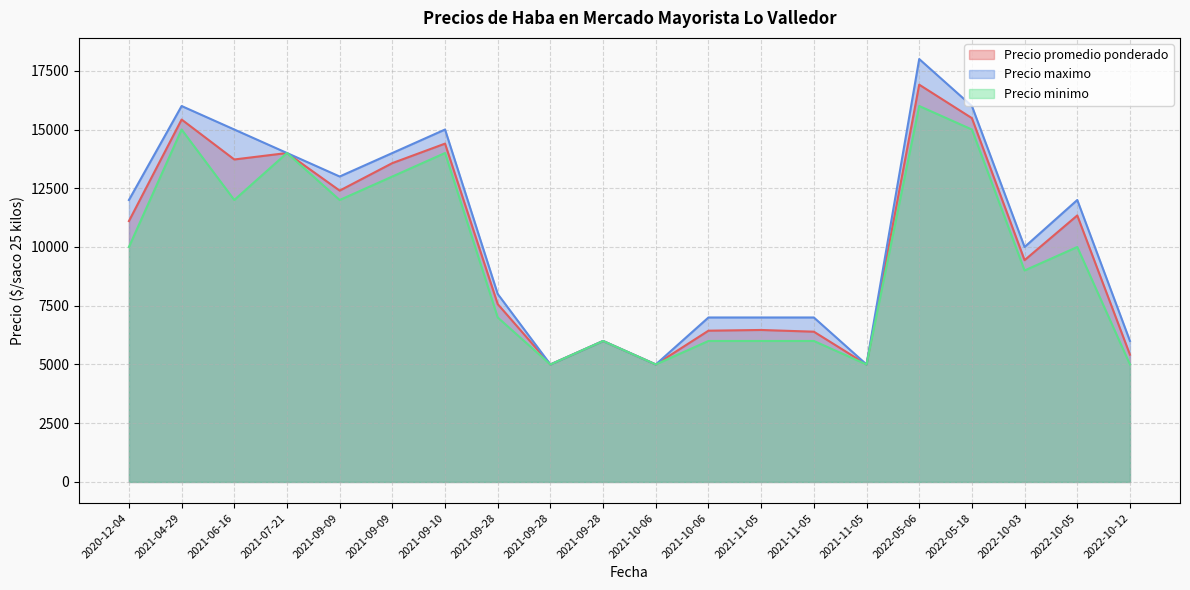

At which category is the sum across all series the highest?

2022-05-06